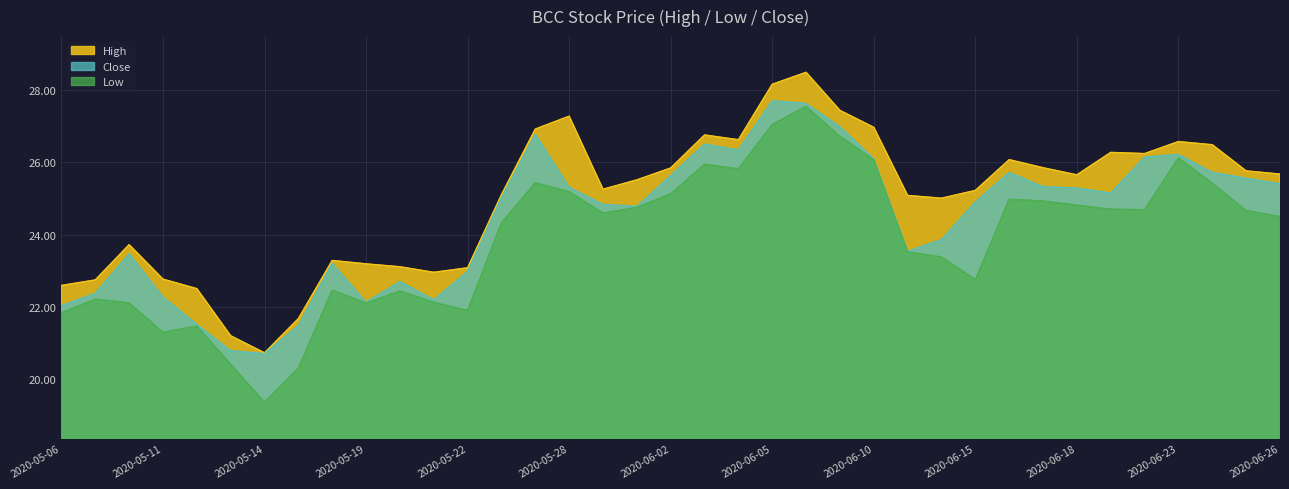

What position from the right is 2020-05-15?

30